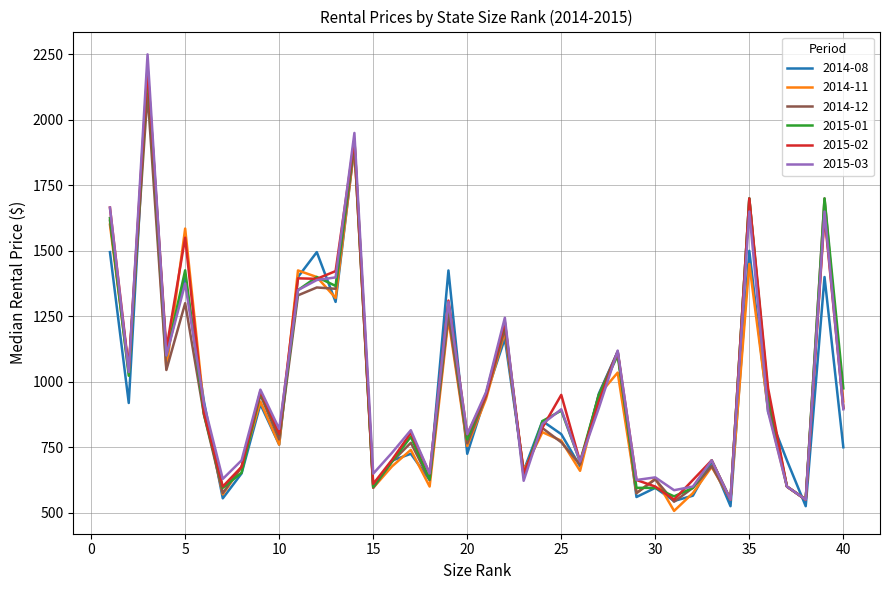

What is the maximum value shown in the chart?

2250.0